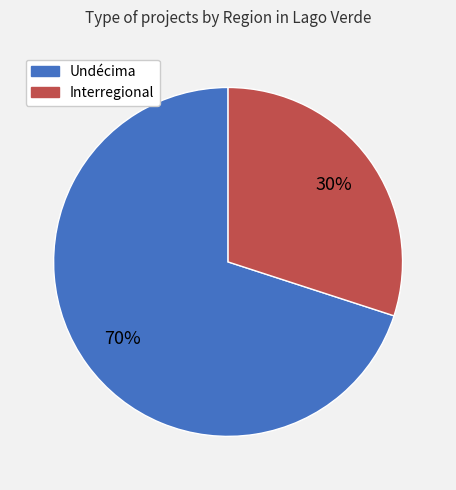

Do Interregional and Undécima together represent more than half of the pie?

Yes